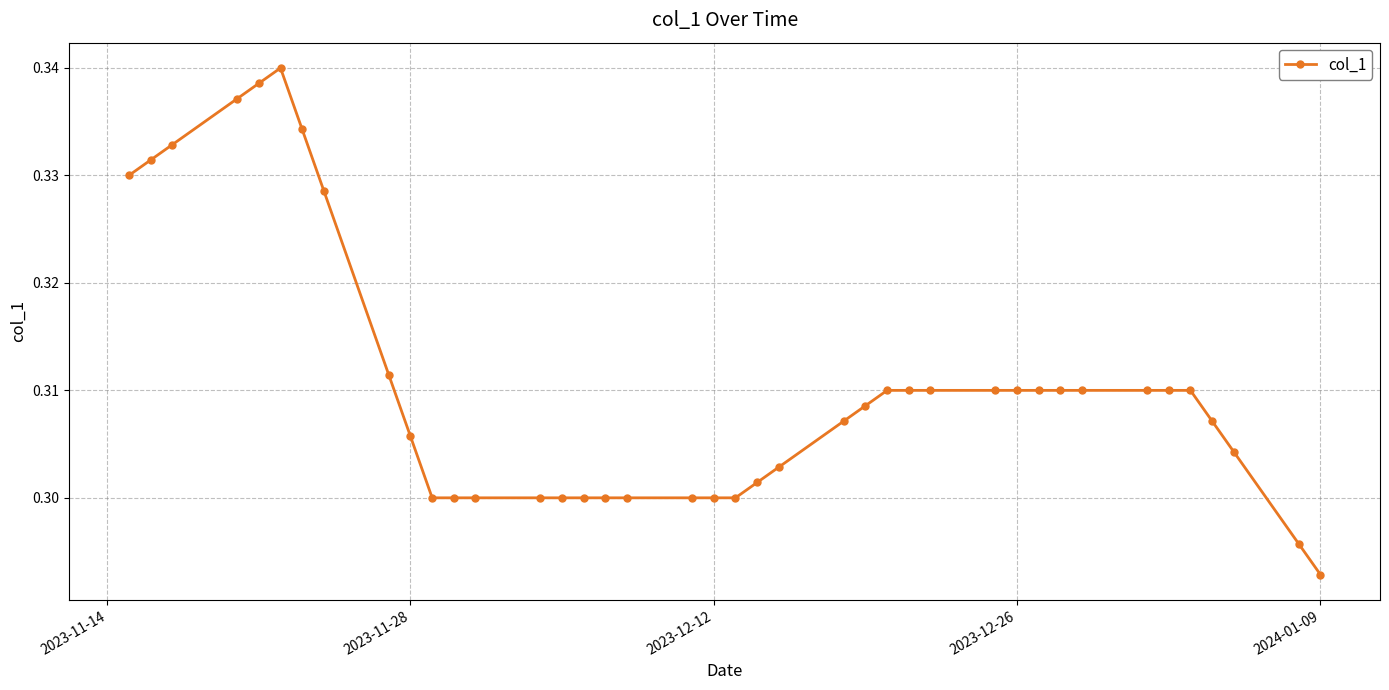

Count the values in the range 0 to 1.

40